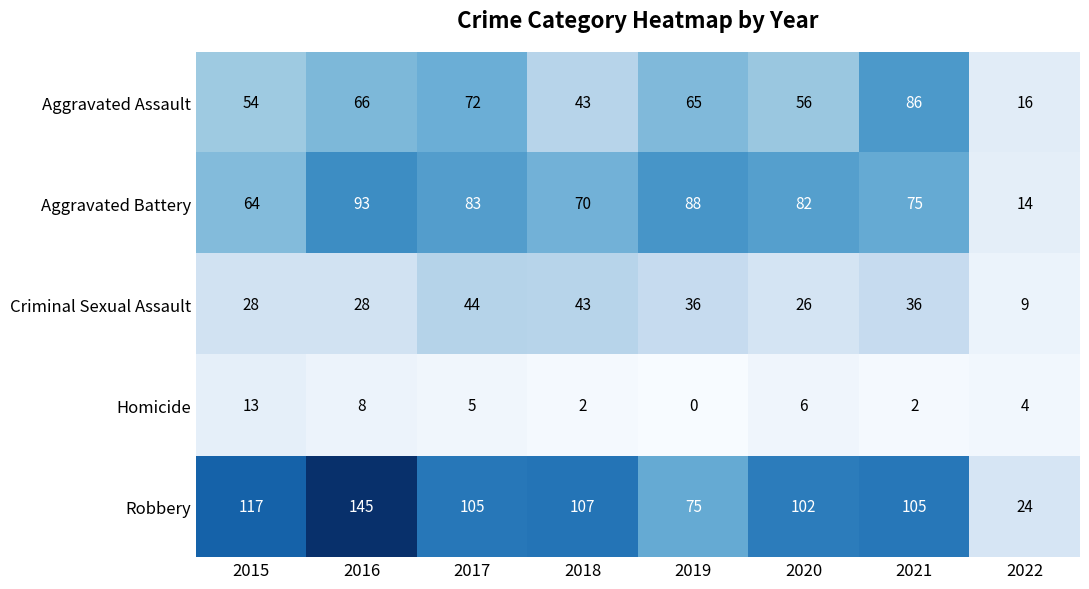

At which label does Robbery reach its minimum?

2022